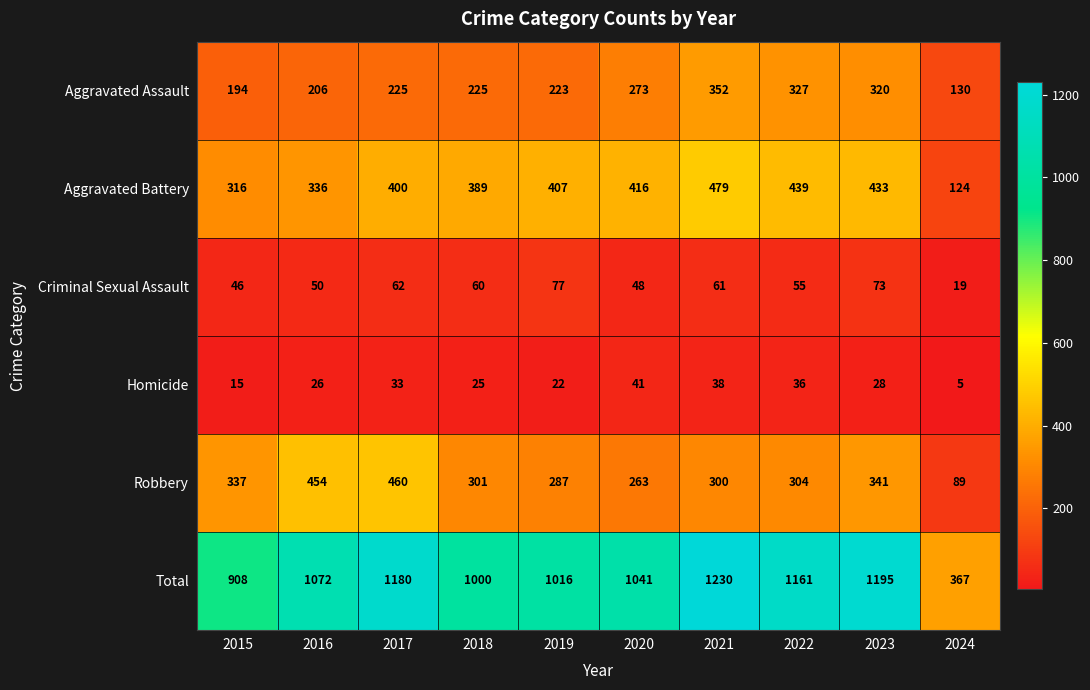

Is it true that Aggravated Battery equals 124 at 2024?

True